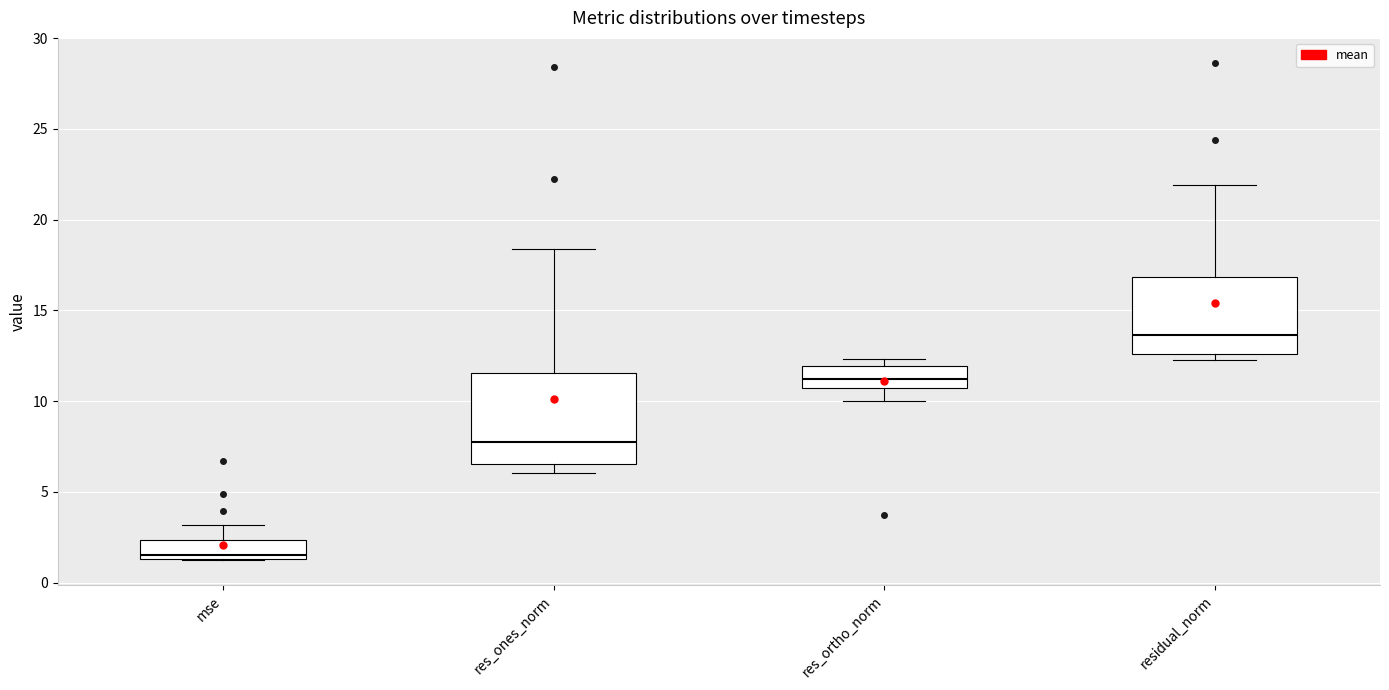

Where is the lower edge of the box for mse on the y-axis? The values are not printed on the chart, so give them approximately, as read against the axis.

1.5